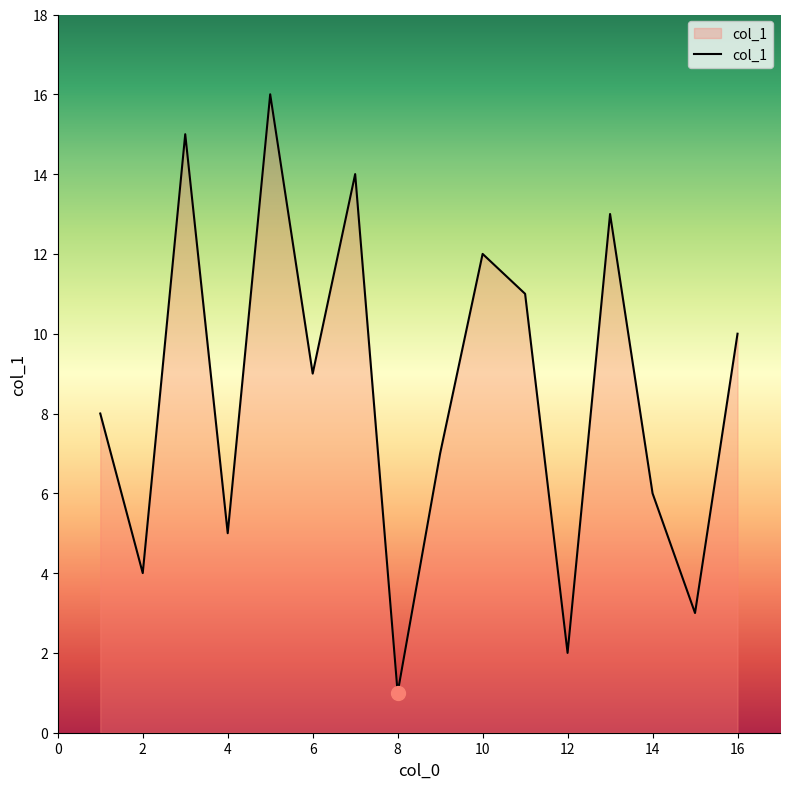

What is the difference between the second highest and minimum values?

14